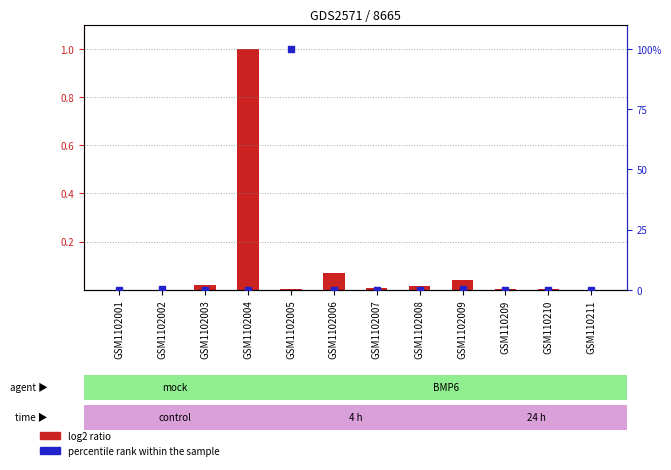

Which series has the largest total across all categories?

log2 ratio